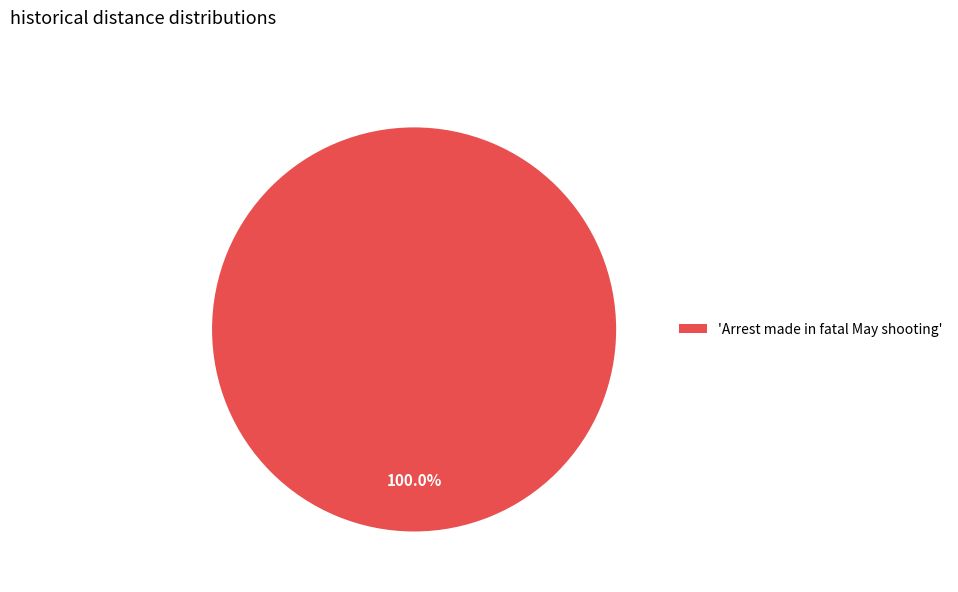

Rank the categories by value from highest to lowest.

'Arrest made in fatal May shooting'